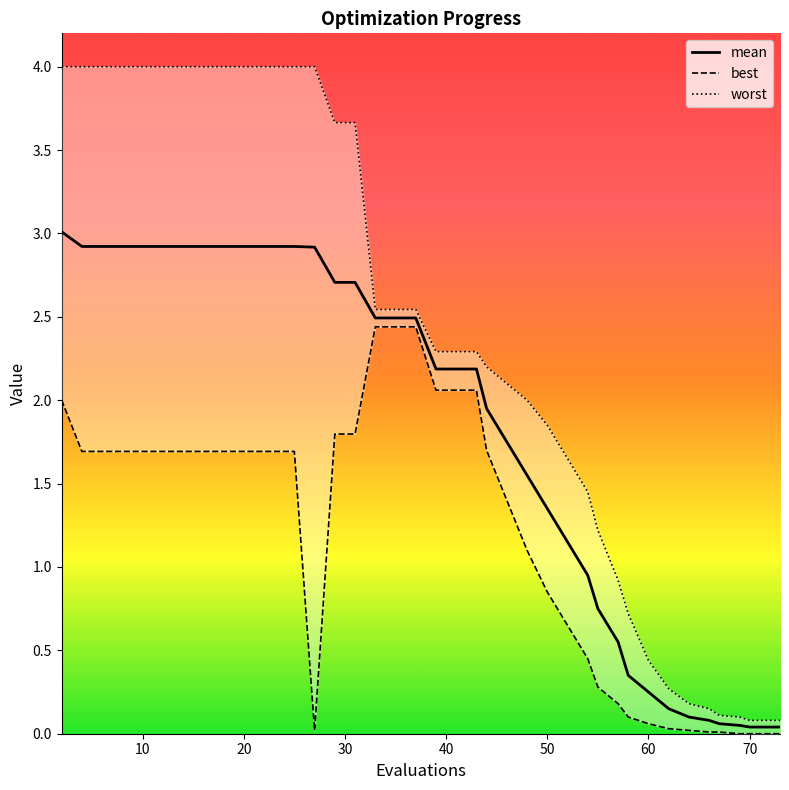

At 60, list the series in order from smallest to largest.

best, mean, worst